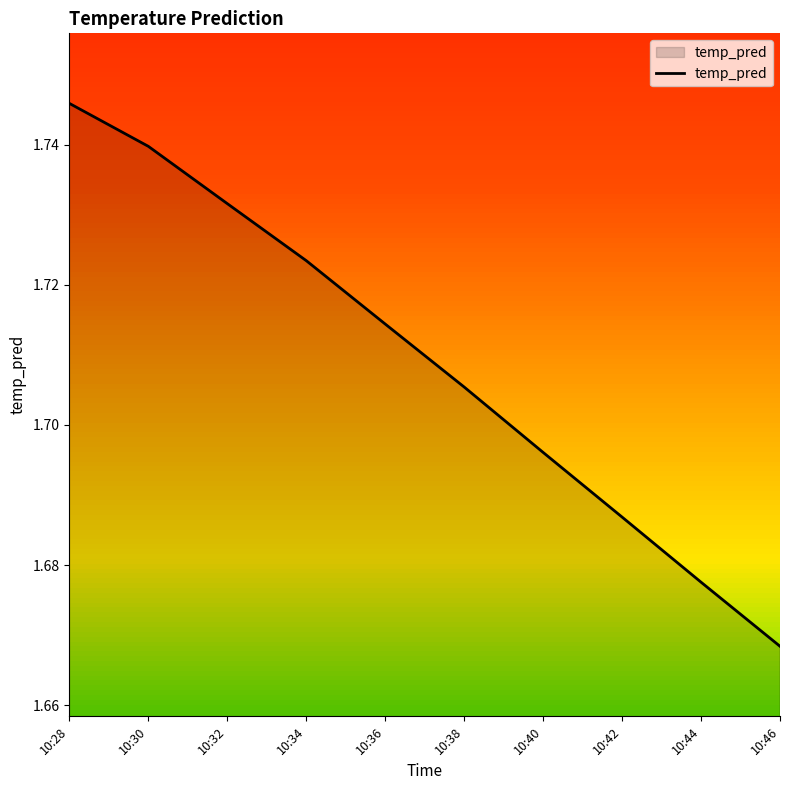

Where is the data nearest to the value 1?

10:46